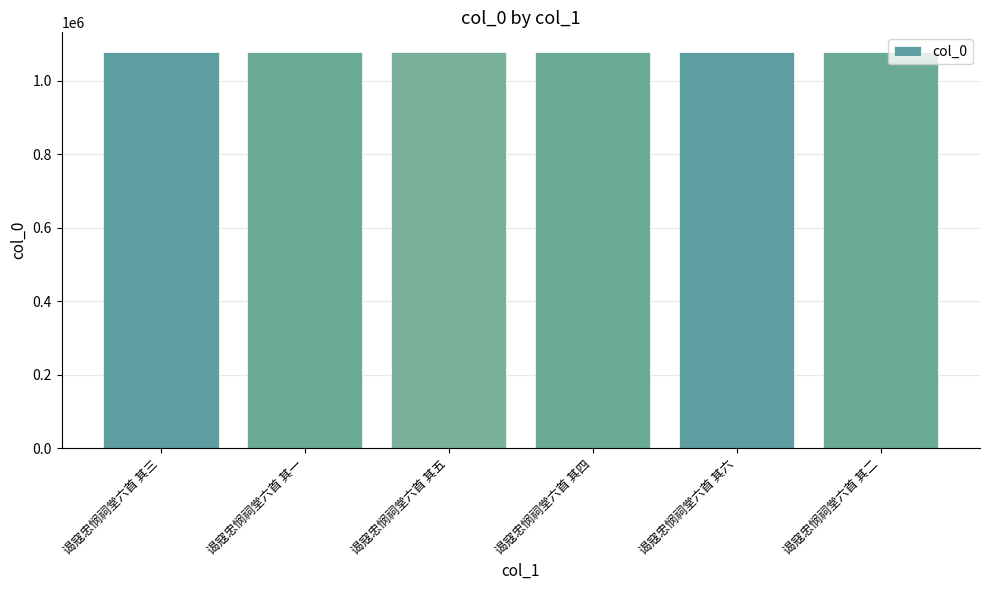

Approximately how many times larger is the value at 谒寇忠悯祠堂六首 其一 compared to 谒寇忠悯祠堂六首 其五?

1.0